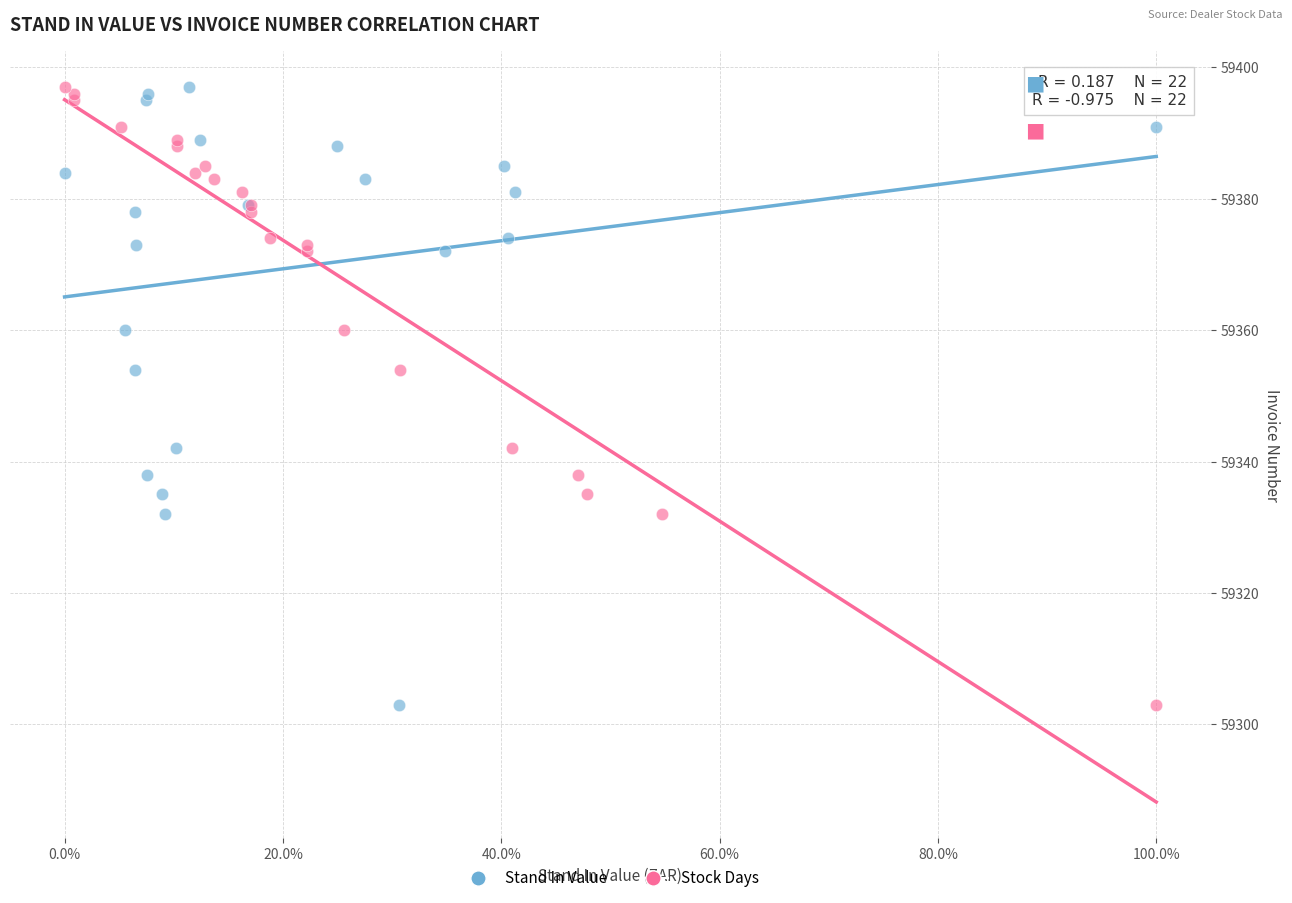

What are all the series names shown in the legend?

Stand In Value, Stock Days